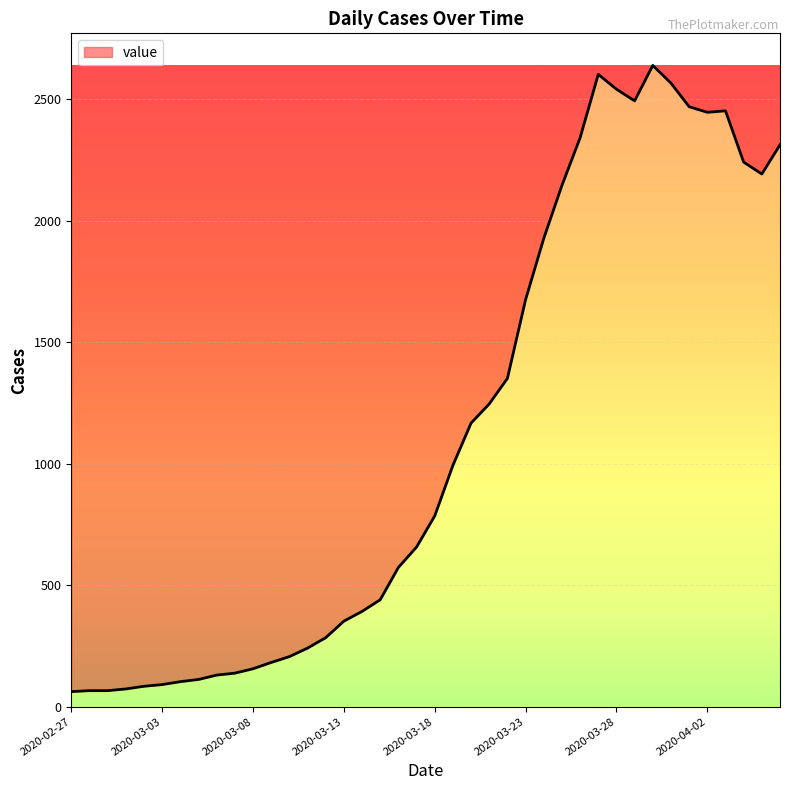

What is the smallest value displayed?

62